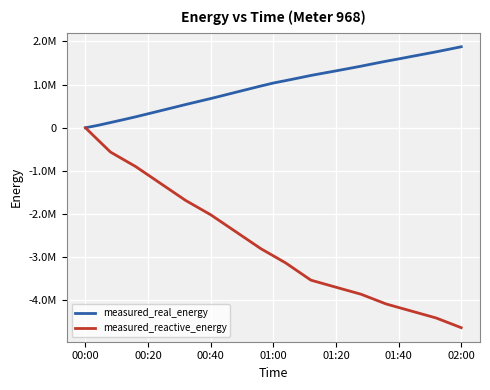

Reading right to left, list all the values displayed in this chart.

measured_real_energy: 1877210.0	1818330.0	1759700.0	1705150.0	1650810.0	1595480.0	1542160.0	1485230.0	1426990.0	1372450.0	1318310.0	1265770.0	1212490.0	1152660.0	1094000.0	1036590.0	967326.0	895023.0	822336.0	749259.0	677160.0	607796.0	538694.0	466777.0	395310.0	324027.0	253162.0	186245.0	121160.0	56334.3	0.0
measured_reactive_energy: -4632920.0	-4520610.0	-4408290.0	-4327170.0	-4245890.0	-4164730.0	-4083030.0	-3970120.0	-3857720.0	-3776570.0	-3695370.0	-3613380.0	-3531560.0	-3333490.0	-3135010.0	-2967620.0	-2801690.0	-2605150.0	-2408680.0	-2212630.0	-2016270.0	-1850300.0	-1684280.0	-1487560.0	-1290740.0	-1094000.0	-897208.0	-730499.0	-563347.0	-282940.0	0.0